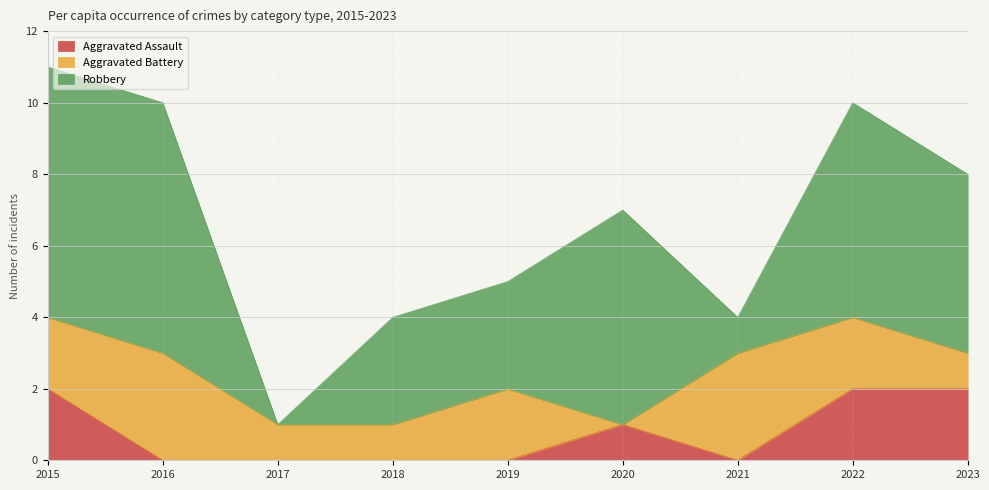

How many interior local peaks does the Robbery series have?

2